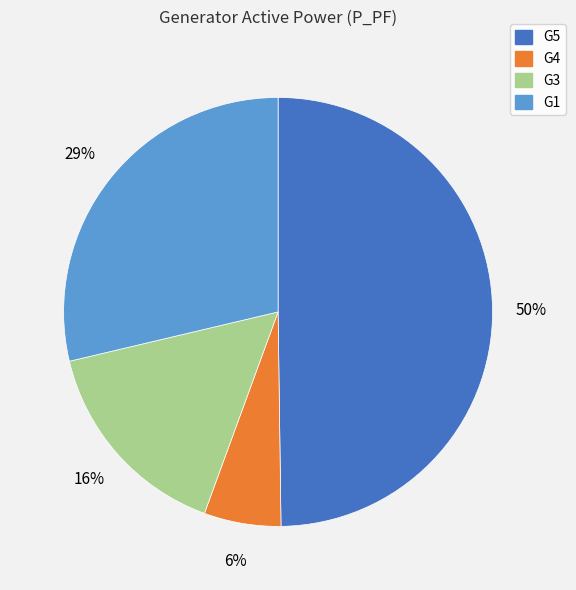

To the nearest percent, what is the difference between the largest and smallest slice percentages?

44%